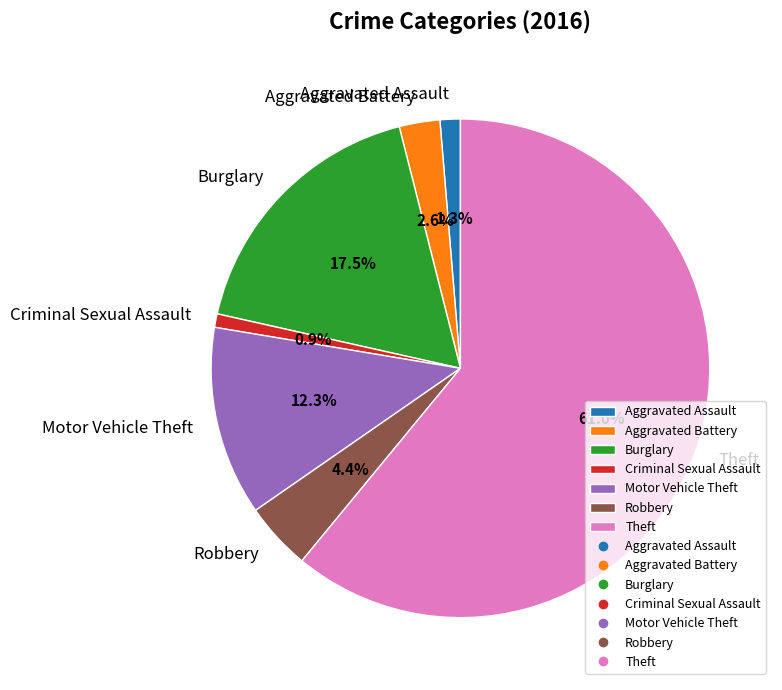

Is it true that Robbery is 10% of the pie?

False